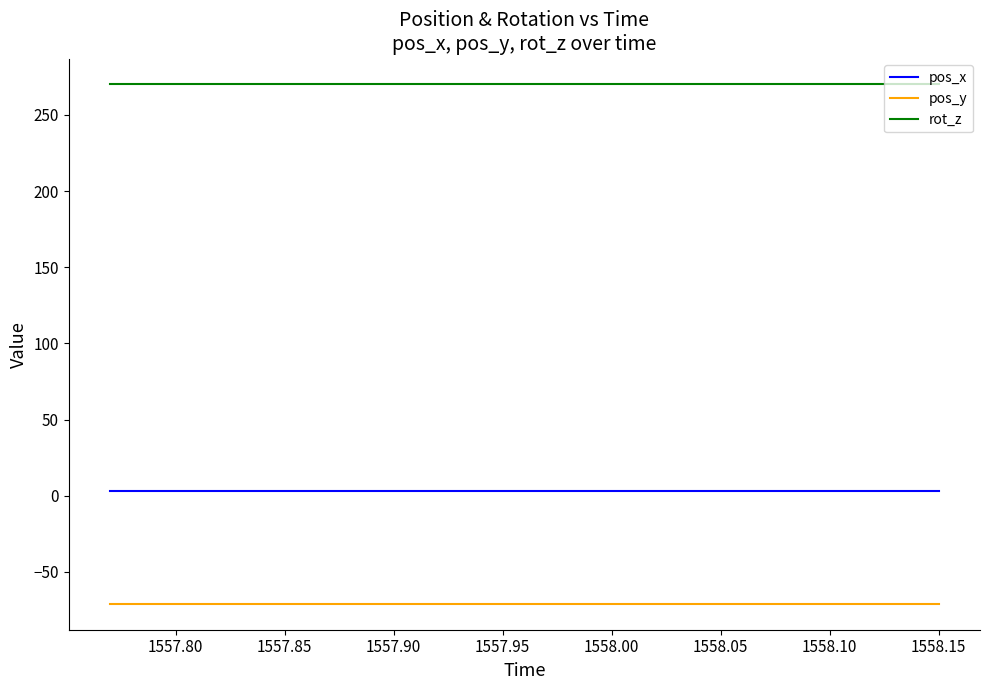

True or false: pos_x and rot_z cross at least once.

False